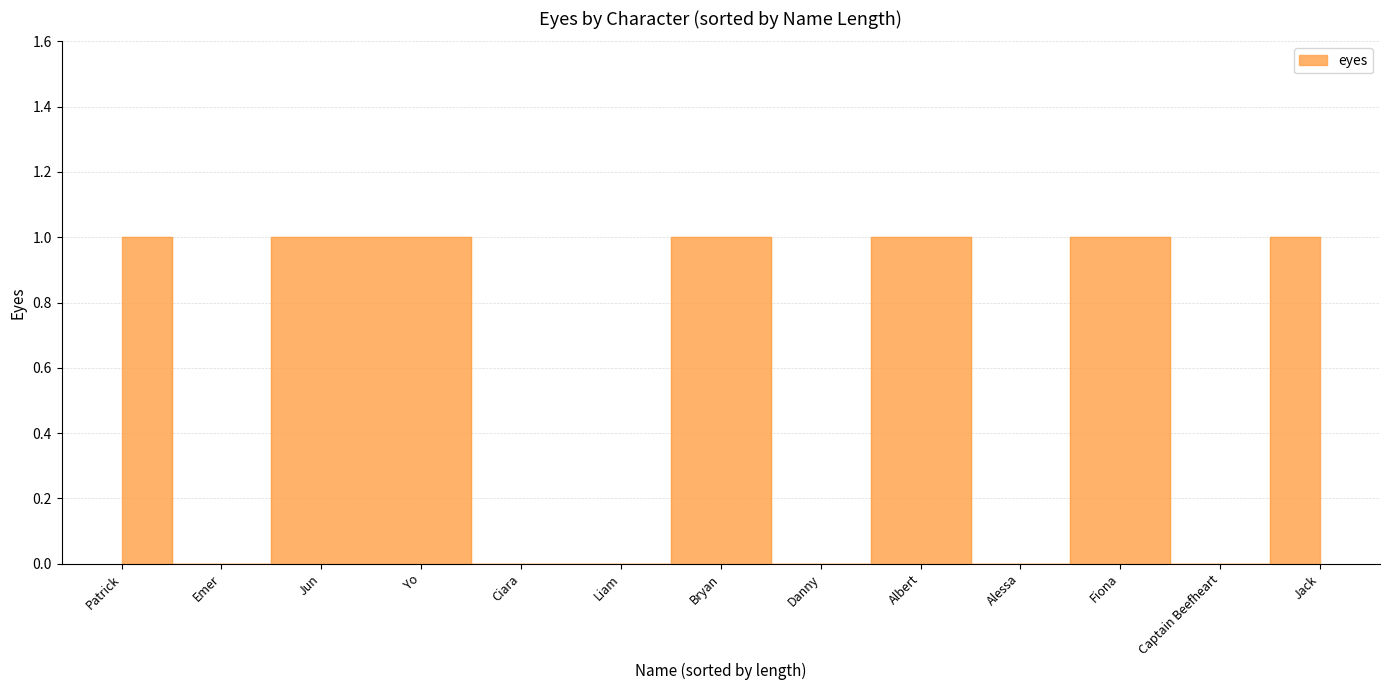

Reading left to right, extract all data points from this chart.

Jun=1	Bryan=1	Captain Beefheart=0	Yo=1	Ciara=0	Emer=0	Danny=0	Jack=1	Liam=0	Patrick=1	Albert=1	Alessa=0	Fiona=1